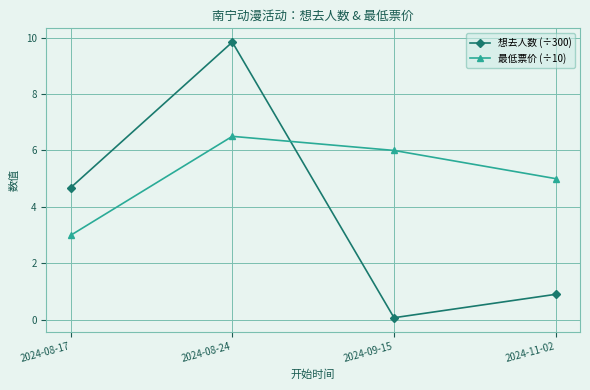

True or false: 想去人数 (÷300) and 最低票价 (÷10) intersect in this chart.

True